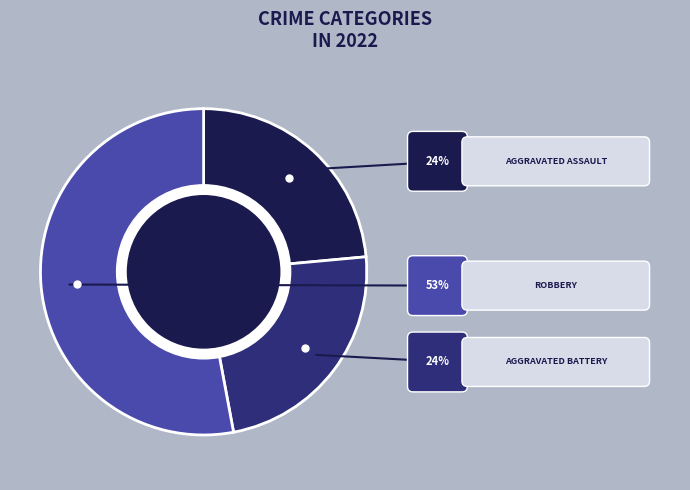

Is there a majority slice in this chart?

Yes